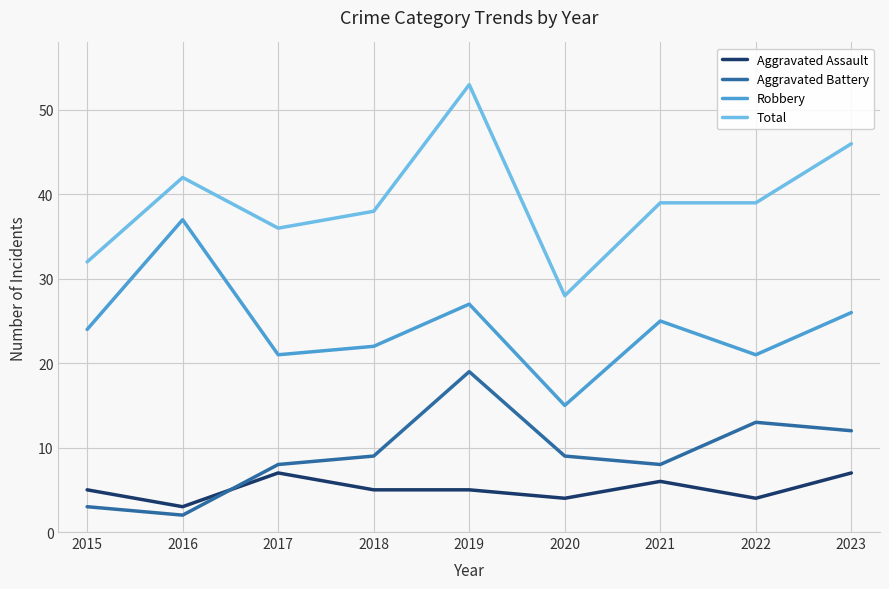

What is the spread (max minus min) of values at 2021?

33